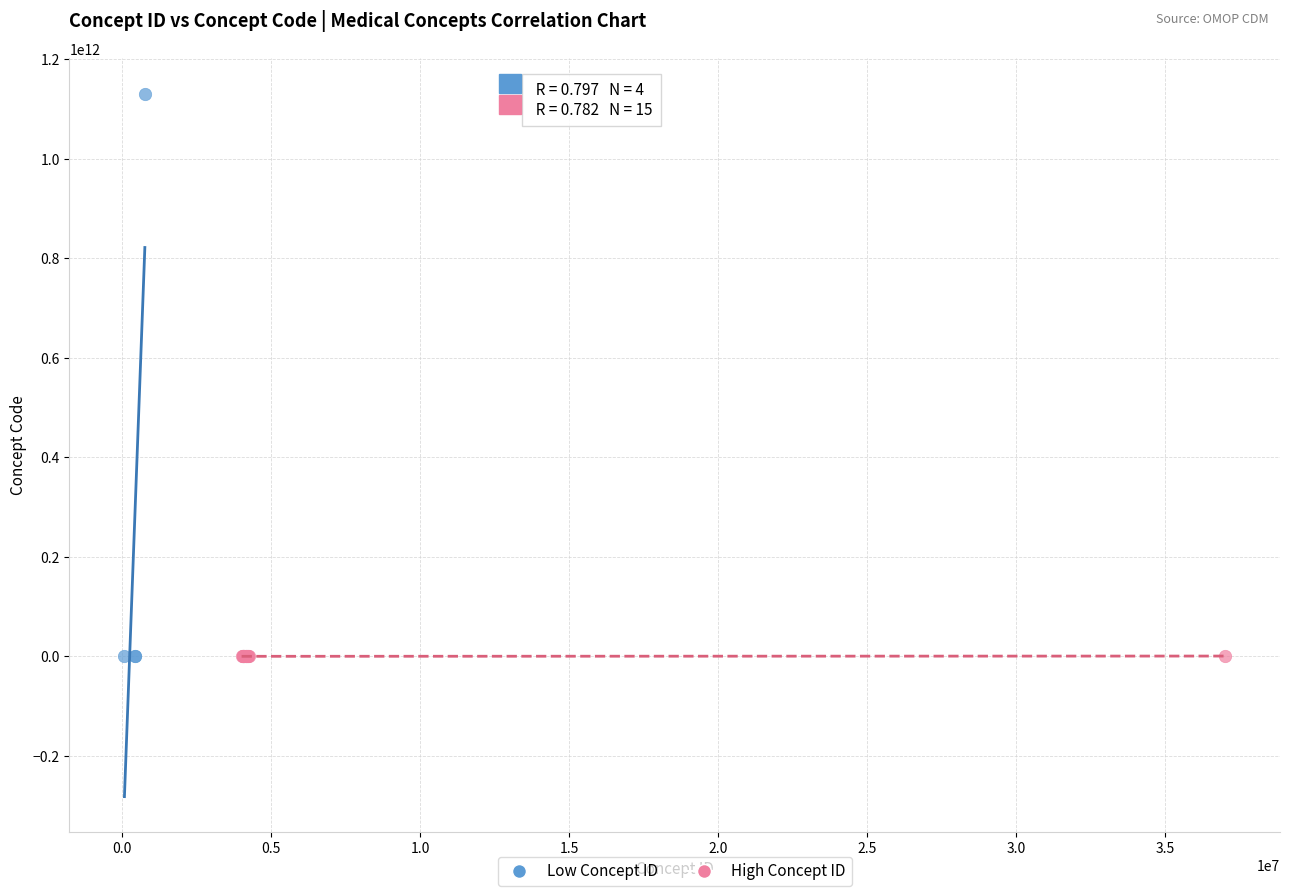

Which series reaches the maximum Y coordinate?

Low Concept ID